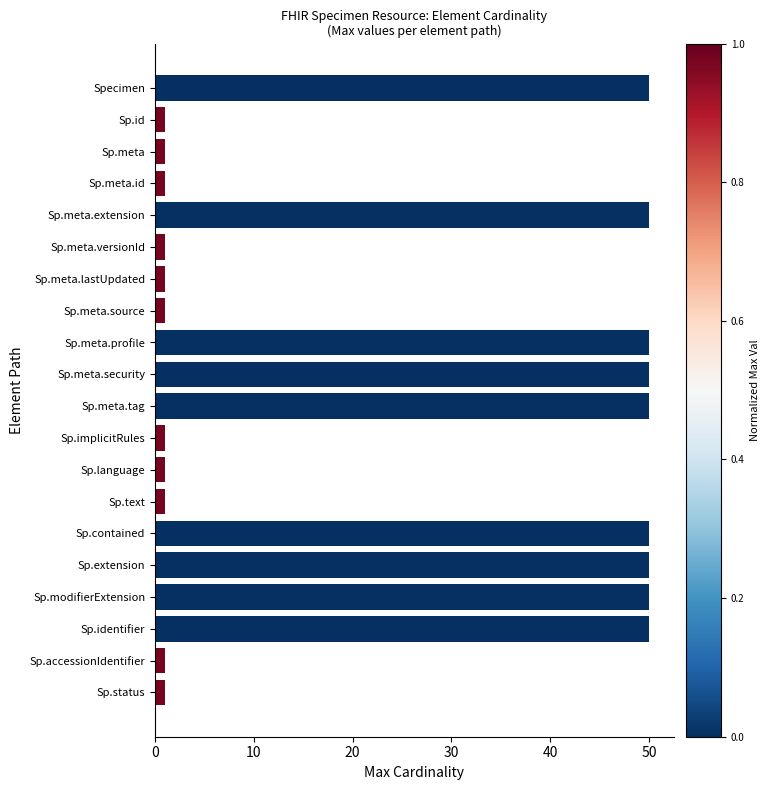

Approximately how many times larger is the value at Specimen compared to Sp.modifierExtension?

1.0